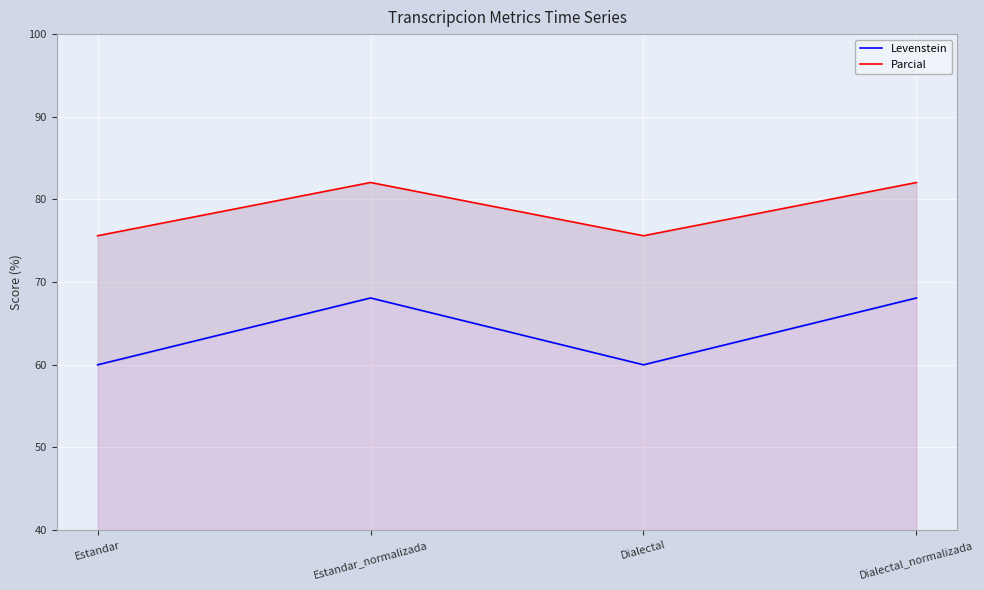

What is the lowest value of the Levenstein series?

60.0